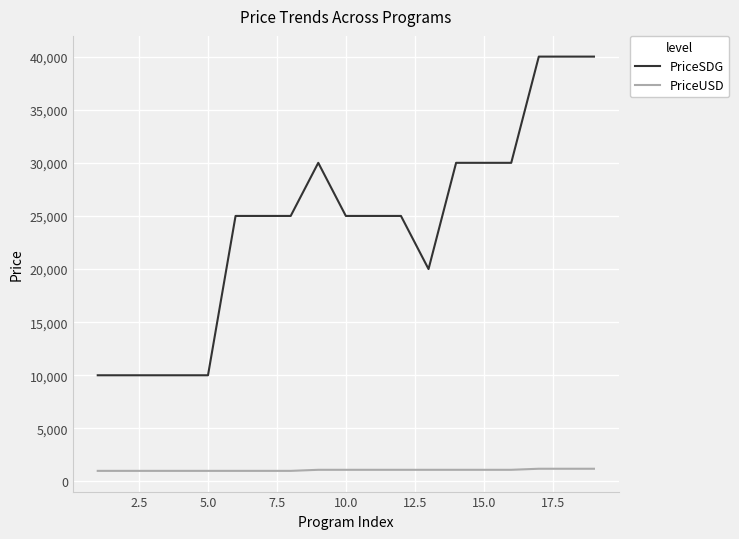

What is the smallest value displayed?

1000